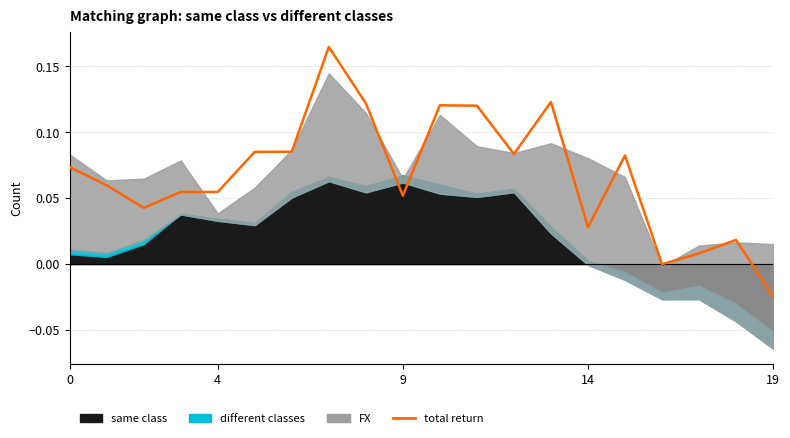

How many data points are above 0?

18